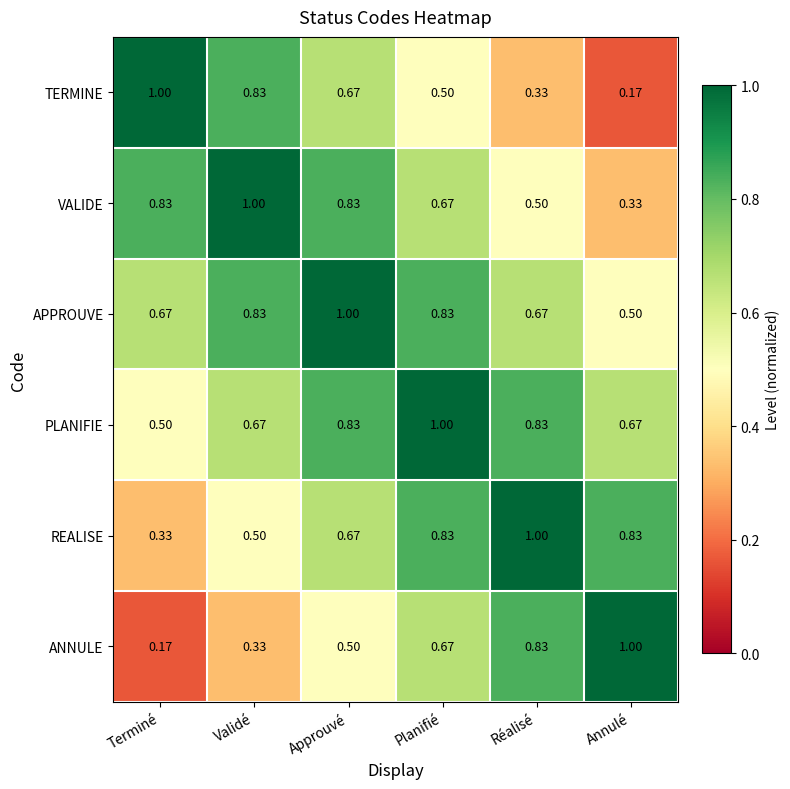

At which label is PLANIFIE closest to 0?

Terminé